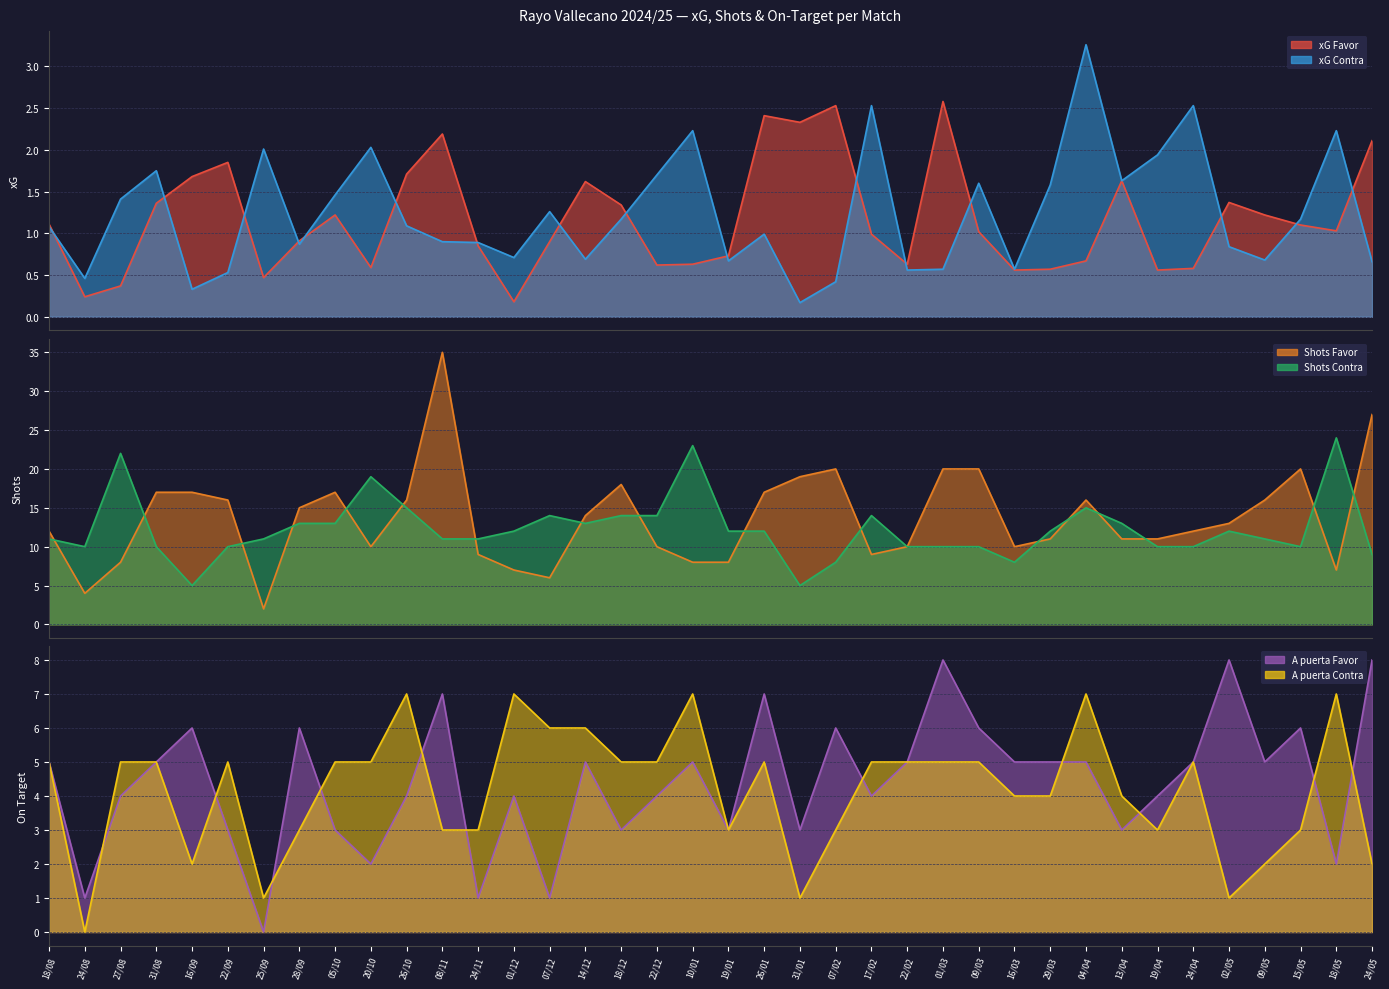

At which label does xG Contra first exceed 1?

18/08